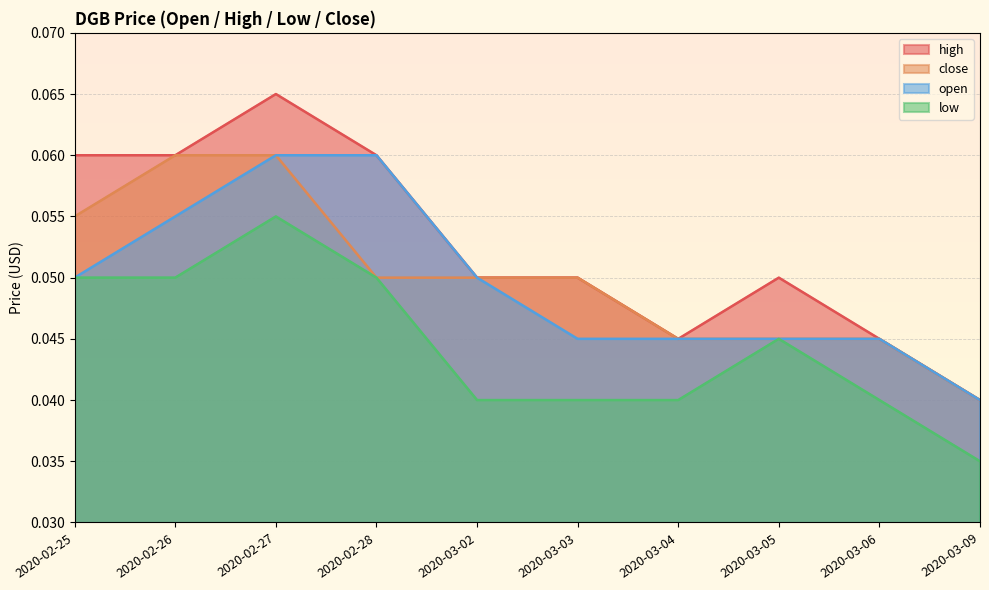

What are all the series names shown in the legend?

high, close, open, low